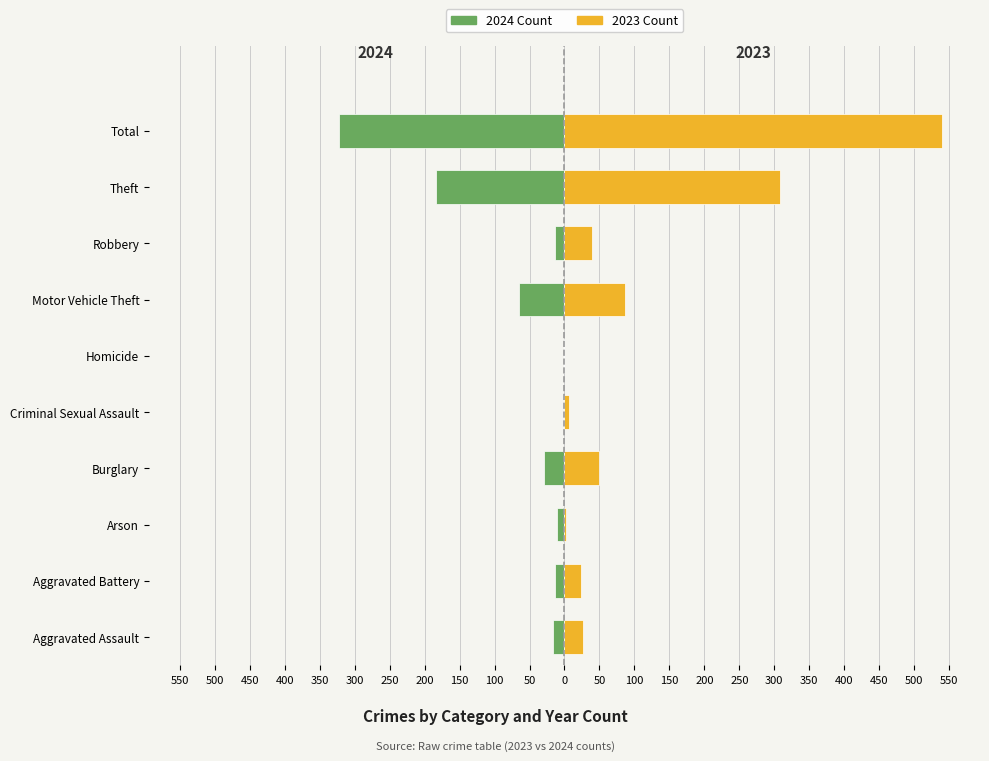

How many data points in 2024 Count are above -13?

3